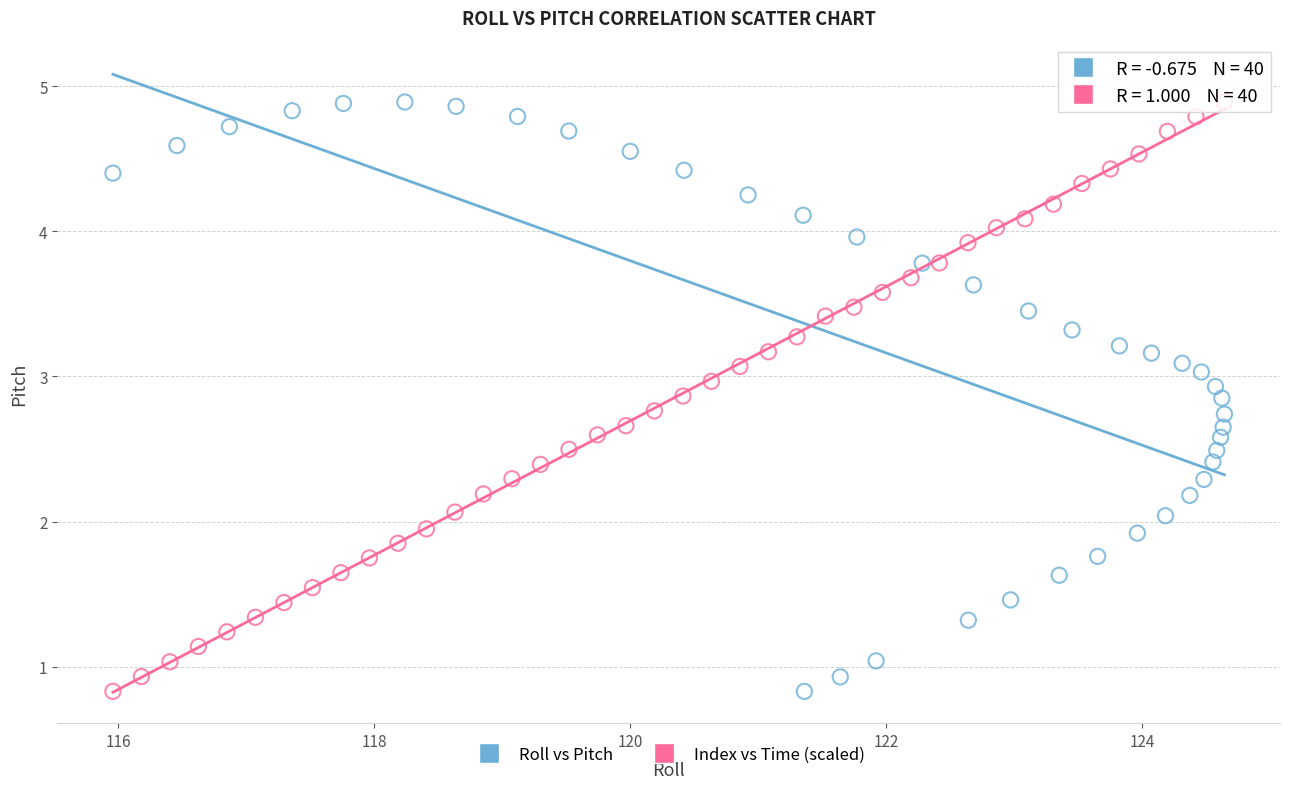

What are all the series names shown in the legend?

Roll vs Pitch, Index vs Time (scaled)